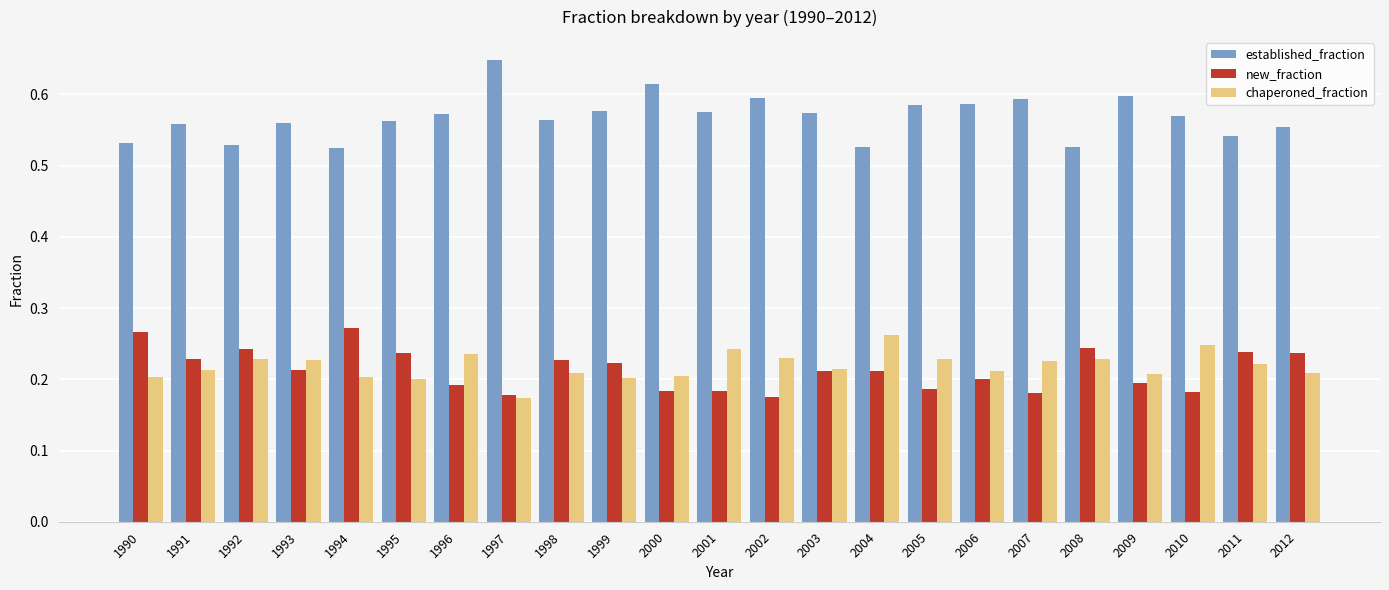

Are the bars grouped side by side (vs. stacked)?

Yes